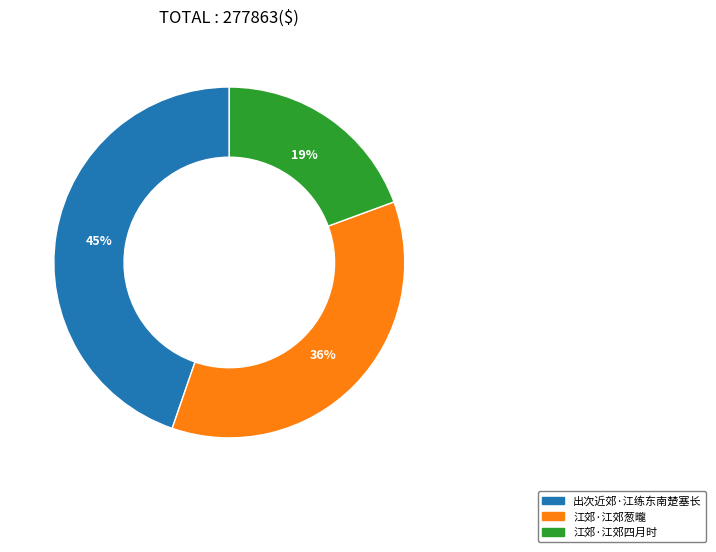

Count the number of slices in the pie.

3